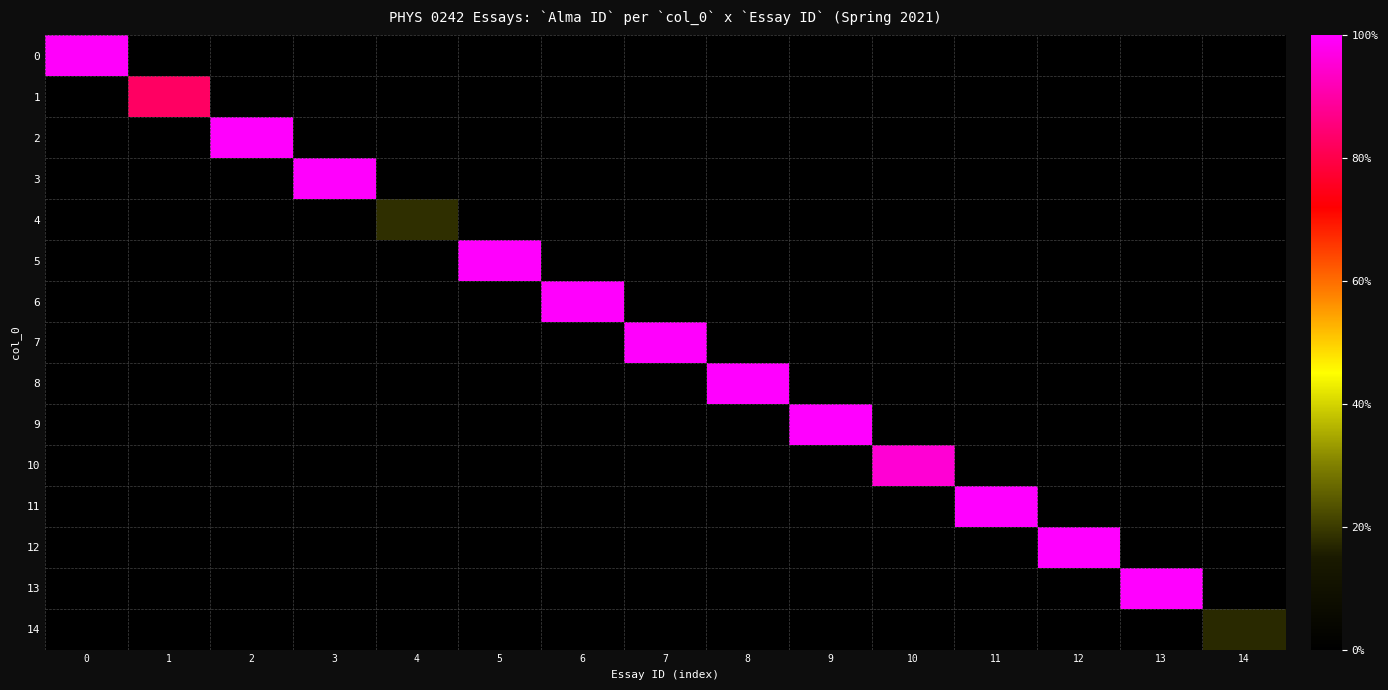

Reading left to right, list all the values displayed in this chart.

0: 0=1.0	1=0.0	2=0.0	3=0.0	4=0.0	5=0.0	6=0.0	7=0.0	8=0.0	9=0.0	10=0.0	11=0.0	12=0.0	13=0.0	14=0.0
1: 0=0.0	1=0.8	2=0.0	3=0.0	4=0.0	5=0.0	6=0.0	7=0.0	8=0.0	9=0.0	10=0.0	11=0.0	12=0.0	13=0.0	14=0.0
2: 0=0.0	1=0.0	2=1.0	3=0.0	4=0.0	5=0.0	6=0.0	7=0.0	8=0.0	9=0.0	10=0.0	11=0.0	12=0.0	13=0.0	14=0.0
3: 0=0.0	1=0.0	2=0.0	3=1.0	4=0.0	5=0.0	6=0.0	7=0.0	8=0.0	9=0.0	10=0.0	11=0.0	12=0.0	13=0.0	14=0.0
4: 0=0.0	1=0.0	2=0.0	3=0.0	4=0.2	5=0.0	6=0.0	7=0.0	8=0.0	9=0.0	10=0.0	11=0.0	12=0.0	13=0.0	14=0.0
5: 0=0.0	1=0.0	2=0.0	3=0.0	4=0.0	5=1.0	6=0.0	7=0.0	8=0.0	9=0.0	10=0.0	11=0.0	12=0.0	13=0.0	14=0.0
6: 0=0.0	1=0.0	2=0.0	3=0.0	4=0.0	5=0.0	6=1.0	7=0.0	8=0.0	9=0.0	10=0.0	11=0.0	12=0.0	13=0.0	14=0.0
7: 0=0.0	1=0.0	2=0.0	3=0.0	4=0.0	5=0.0	6=0.0	7=1.0	8=0.0	9=0.0	10=0.0	11=0.0	12=0.0	13=0.0	14=0.0
8: 0=0.0	1=0.0	2=0.0	3=0.0	4=0.0	5=0.0	6=0.0	7=0.0	8=1.0	9=0.0	10=0.0	11=0.0	12=0.0	13=0.0	14=0.0
9: 0=0.0	1=0.0	2=0.0	3=0.0	4=0.0	5=0.0	6=0.0	7=0.0	8=0.0	9=1.0	10=0.0	11=0.0	12=0.0	13=0.0	14=0.0
10: 0=0.0	1=0.0	2=0.0	3=0.0	4=0.0	5=0.0	6=0.0	7=0.0	8=0.0	9=0.0	10=1.0	11=0.0	12=0.0	13=0.0	14=0.0
11: 0=0.0	1=0.0	2=0.0	3=0.0	4=0.0	5=0.0	6=0.0	7=0.0	8=0.0	9=0.0	10=0.0	11=1.0	12=0.0	13=0.0	14=0.0
12: 0=0.0	1=0.0	2=0.0	3=0.0	4=0.0	5=0.0	6=0.0	7=0.0	8=0.0	9=0.0	10=0.0	11=0.0	12=1.0	13=0.0	14=0.0
13: 0=0.0	1=0.0	2=0.0	3=0.0	4=0.0	5=0.0	6=0.0	7=0.0	8=0.0	9=0.0	10=0.0	11=0.0	12=0.0	13=1.0	14=0.0
14: 0=0.0	1=0.0	2=0.0	3=0.0	4=0.0	5=0.0	6=0.0	7=0.0	8=0.0	9=0.0	10=0.0	11=0.0	12=0.0	13=0.0	14=0.2